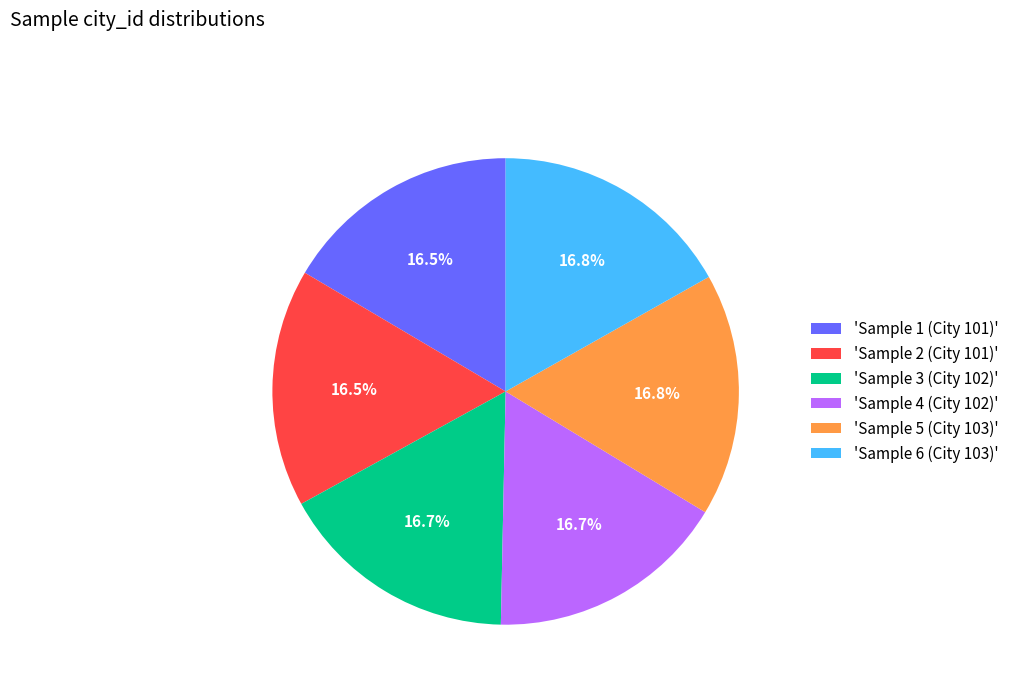

What portion of the pie excludes 'Sample 4 (City 102)'?

83.3%